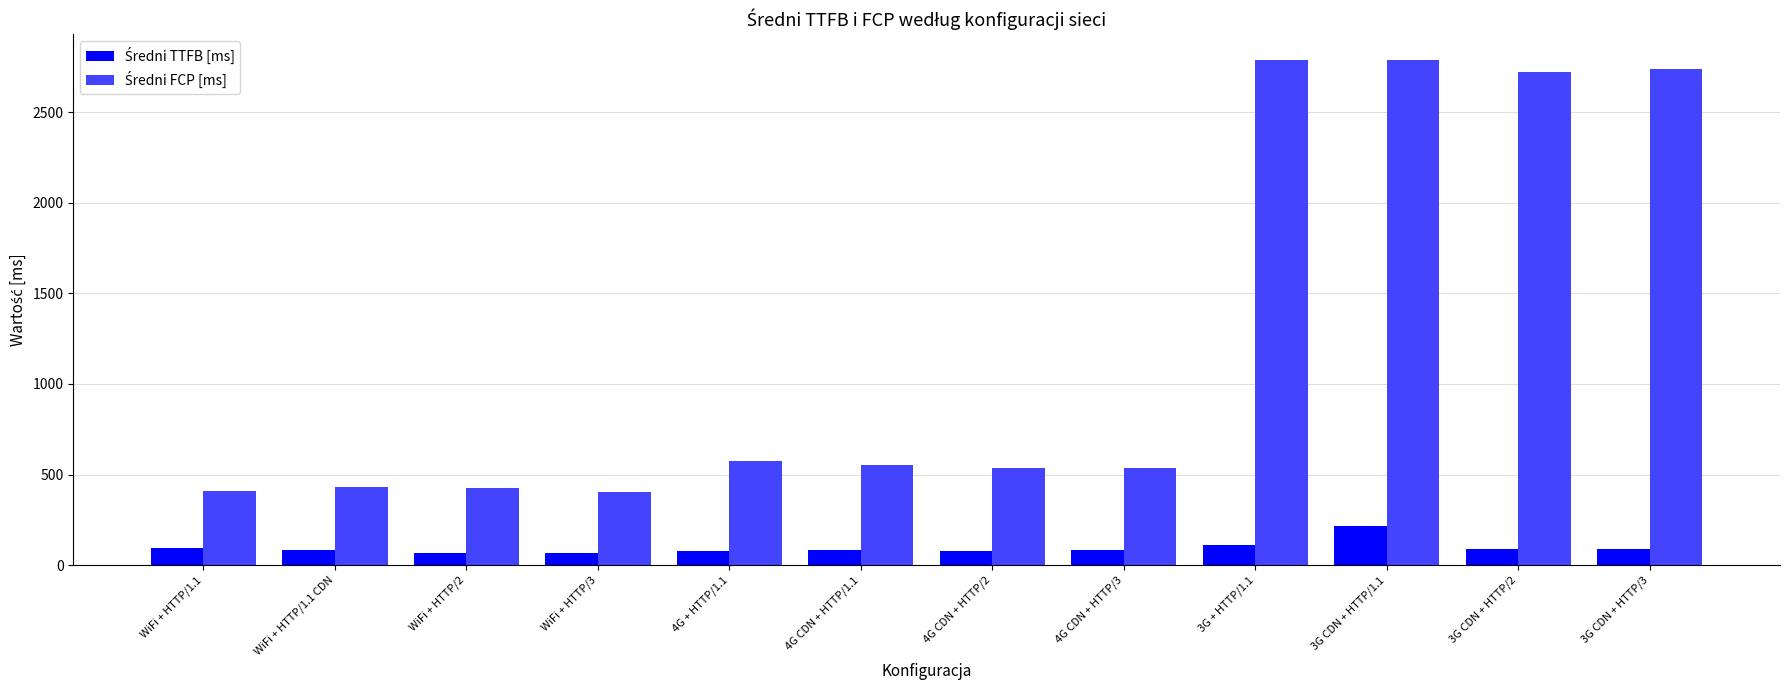

At how many categories does at least one series exceed 1943?

4